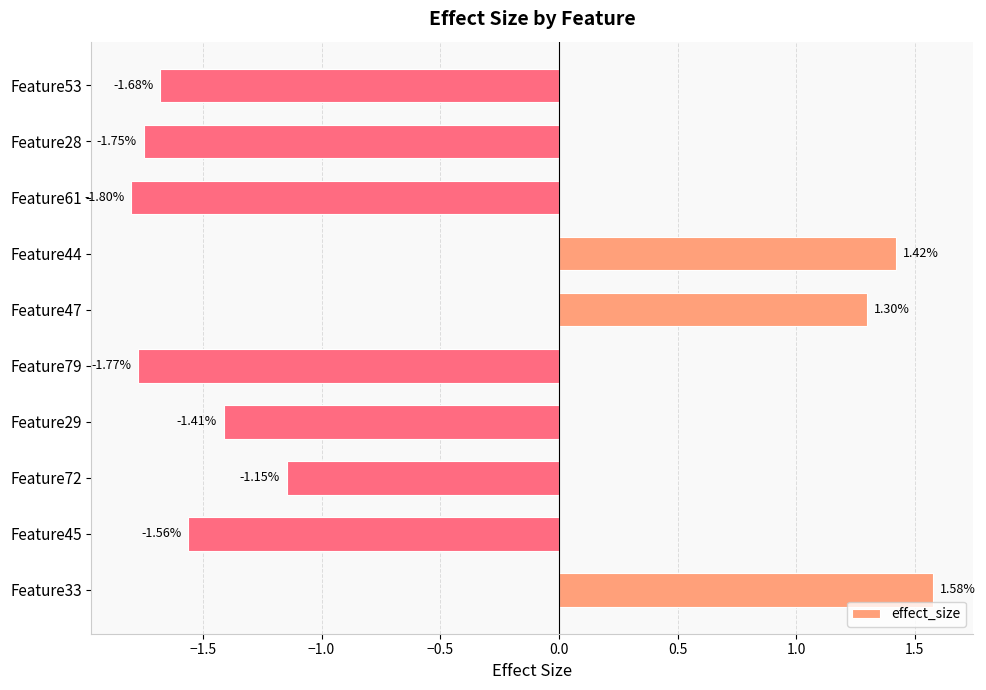

What is the sum of the values at Feature44 and Feature61?

-0.4